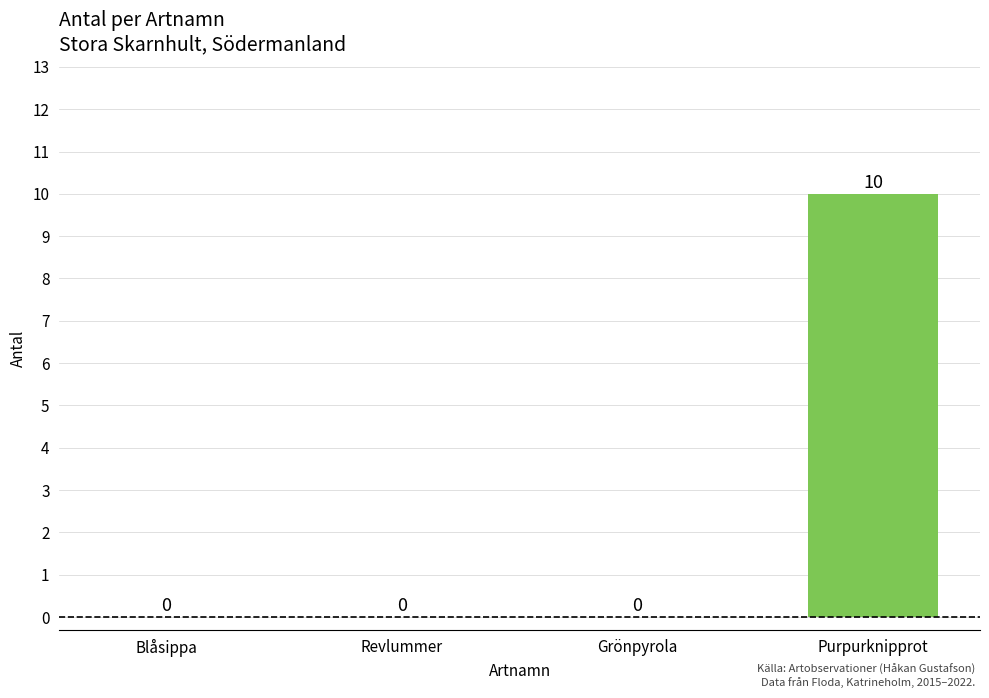

What is the sum of the values at Purpurknipprot and Blåsippa?

10